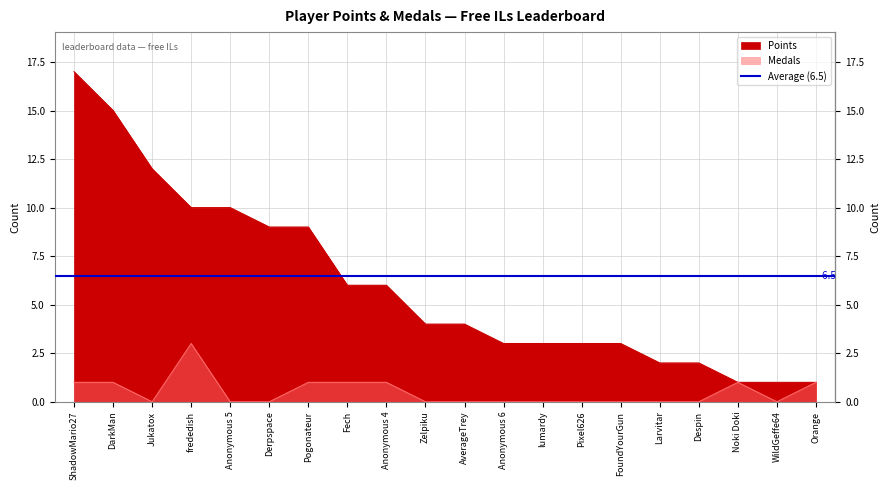

List the series in order of their overall mean, highest first.

Points, Medals